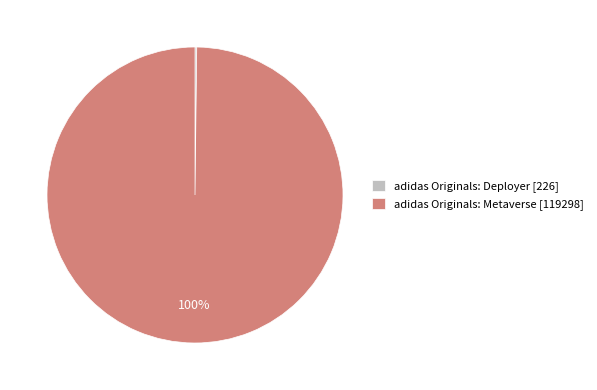

Does any single category account for the majority?

Yes